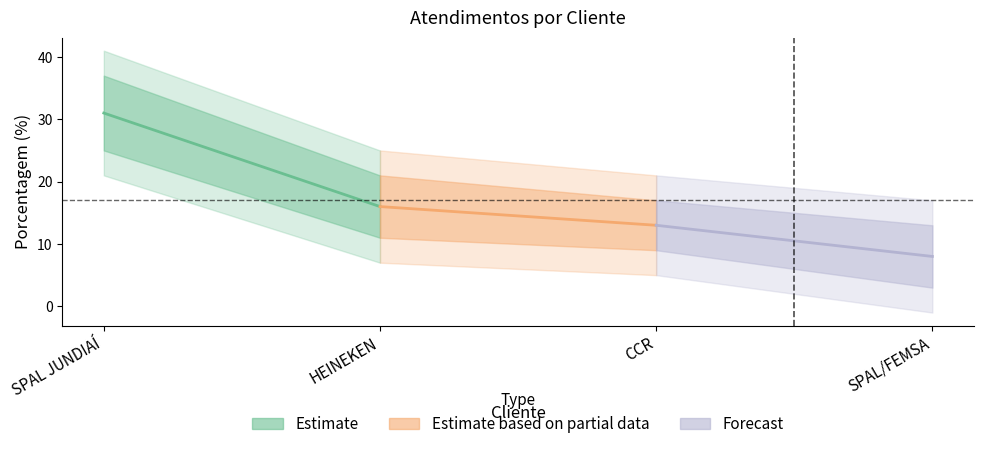

Rank the categories by value from highest to lowest.

SPAL JUNDIAÍ, HEINEKEN, CCR, SPAL/FEMSA